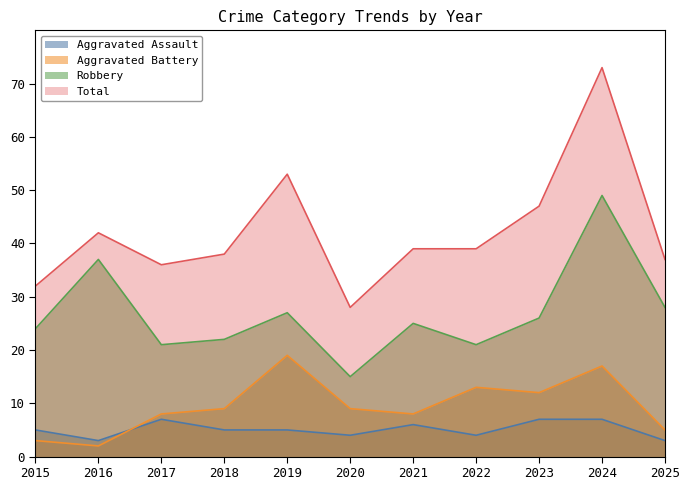

Is it true that Aggravated Assault equals 7 at 2024?

True